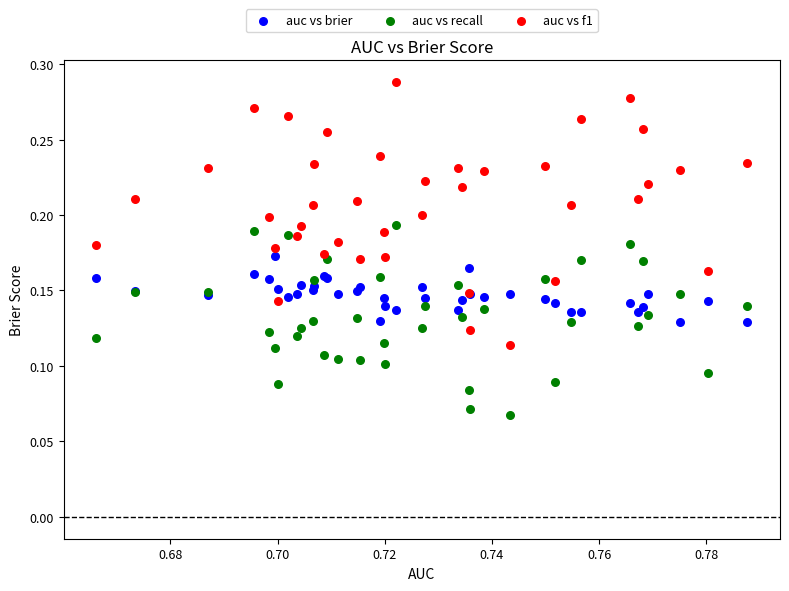

Which series has the largest Y range (max minus min)?

auc vs f1